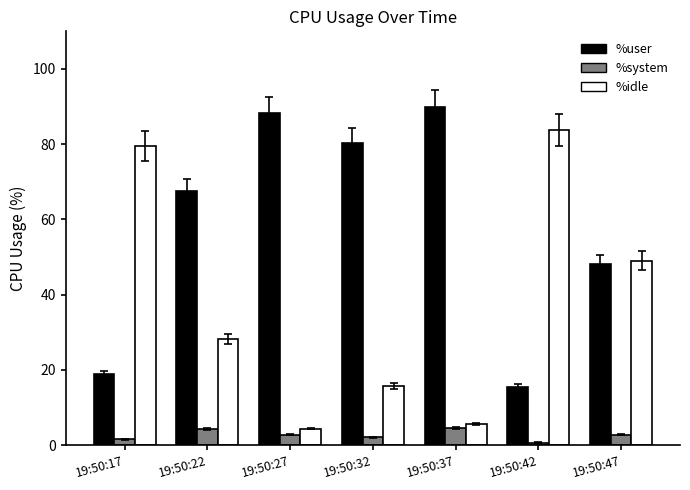

What is the value of the %system bar at the 3rd from the left?

2.8